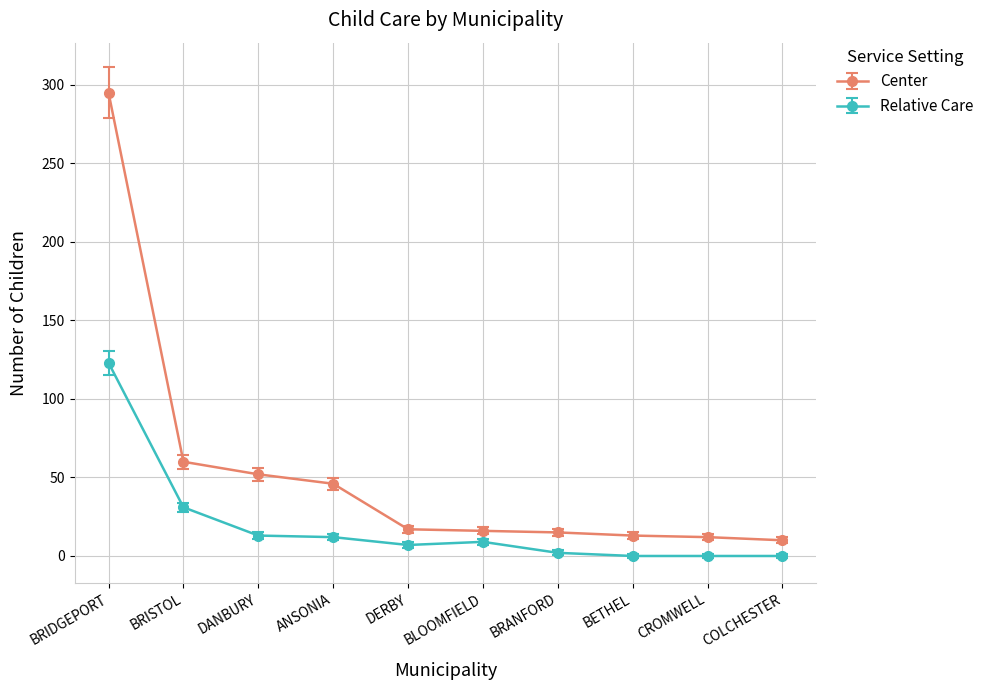

At which category does the chart reach its peak across all series?

BRIDGEPORT